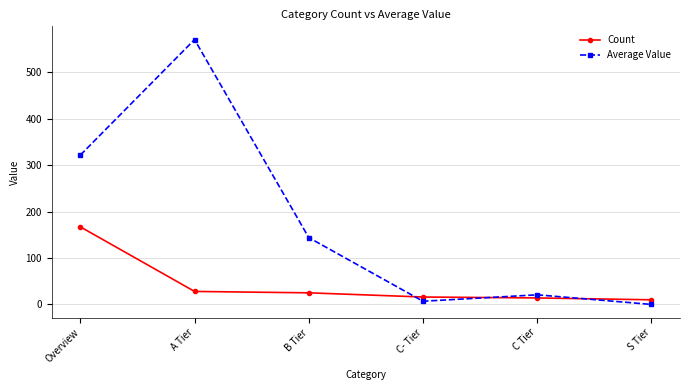

How many lines are shown in the chart?

2